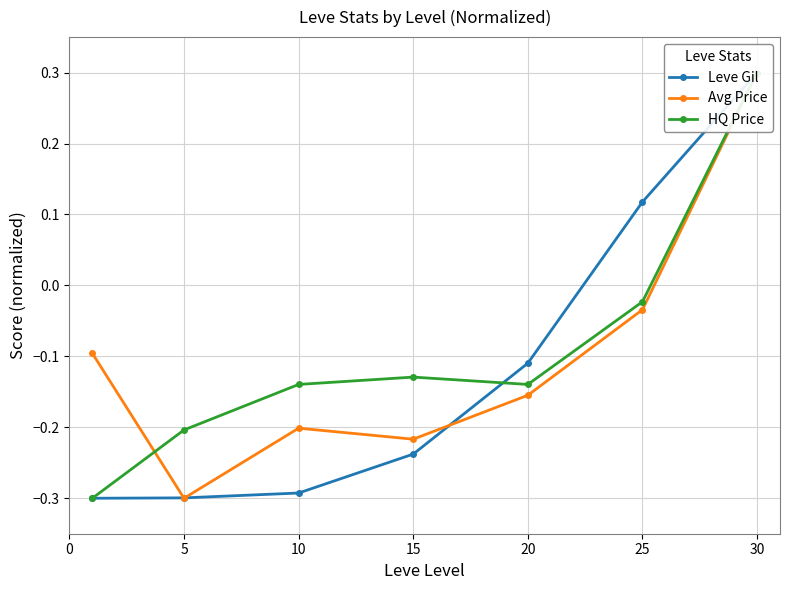

At which label does HQ Price reach its peak?

30